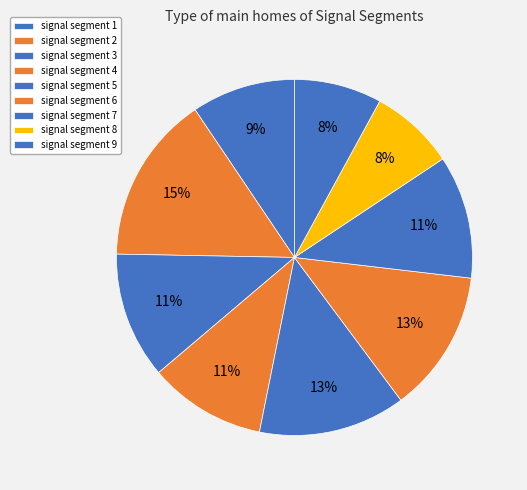

To the nearest percent, what portion does signal segment 7 represent?

11%